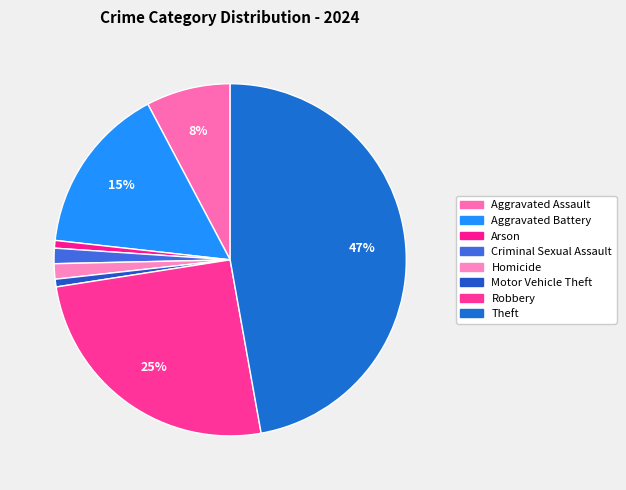

Is there a majority slice in this chart?

No